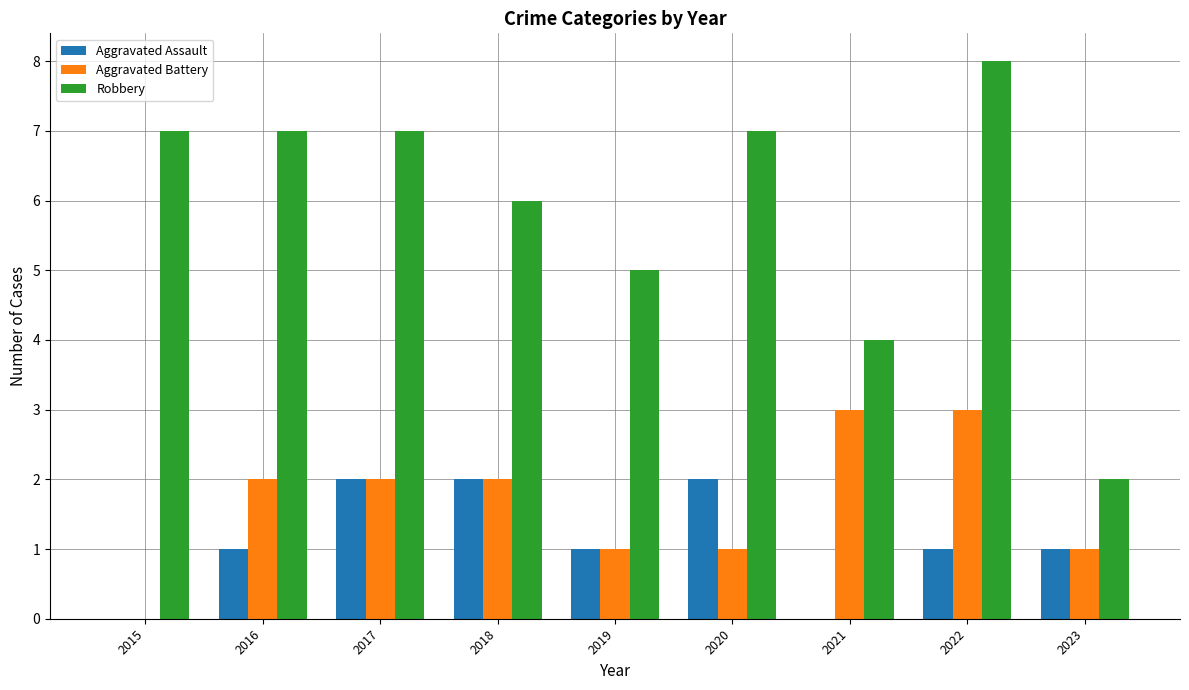

How many series are shown in this chart?

3